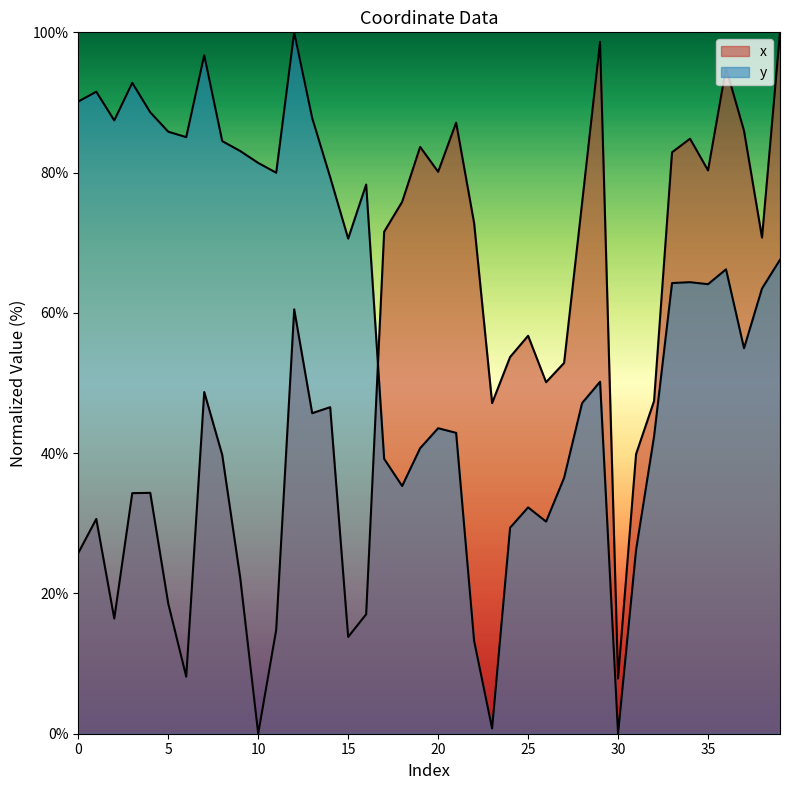

What is the difference between the x values at 13 and 3?

11.4